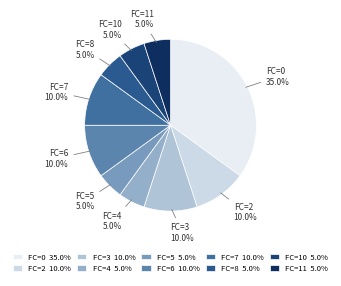

What is the total percentage of FC=6 10.0% and FC=10 5.0%?

15.0%